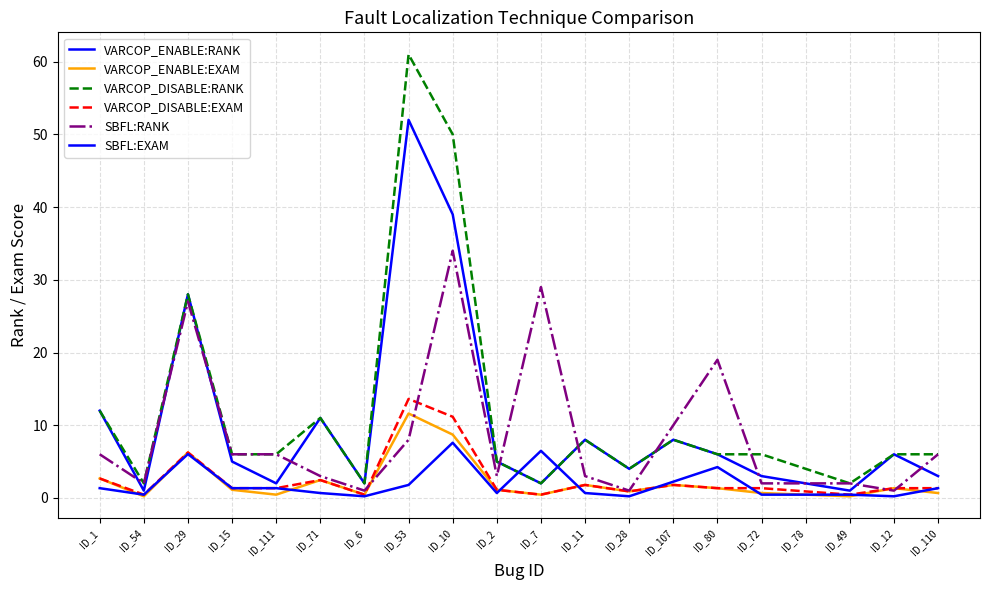

What is the total value across all series at ID_49?

6.1